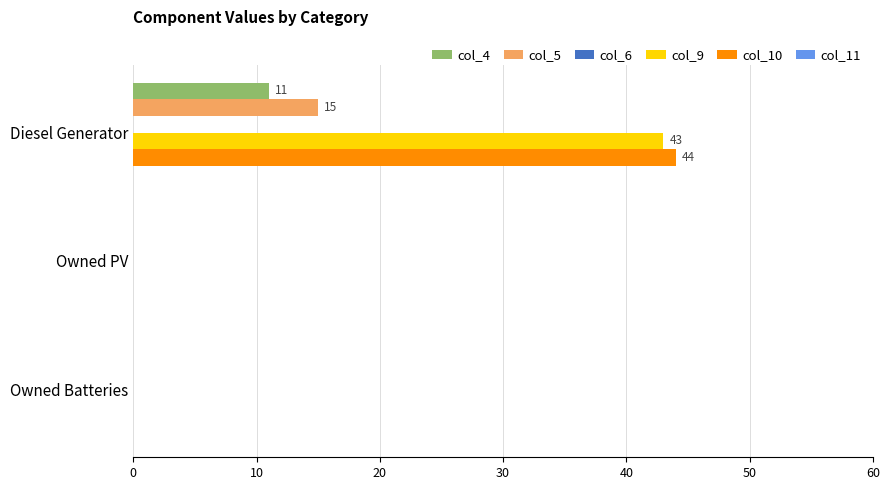

Count the number of data series in this chart.

4